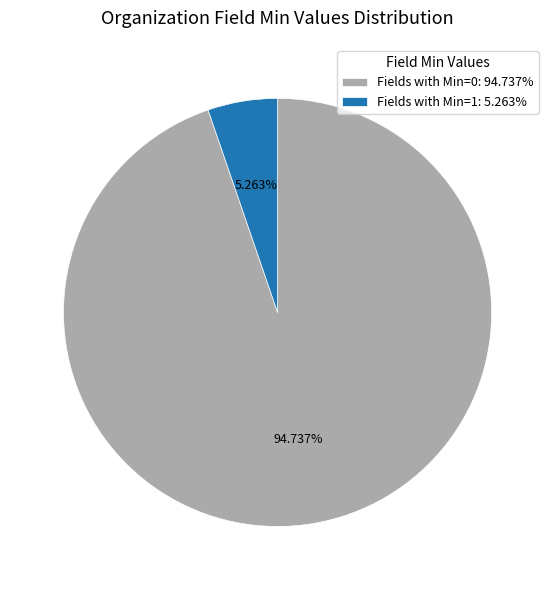

Is the sum of Fields with Min=0: 94.737% and Fields with Min=1: 5.263% greater than half?

Yes